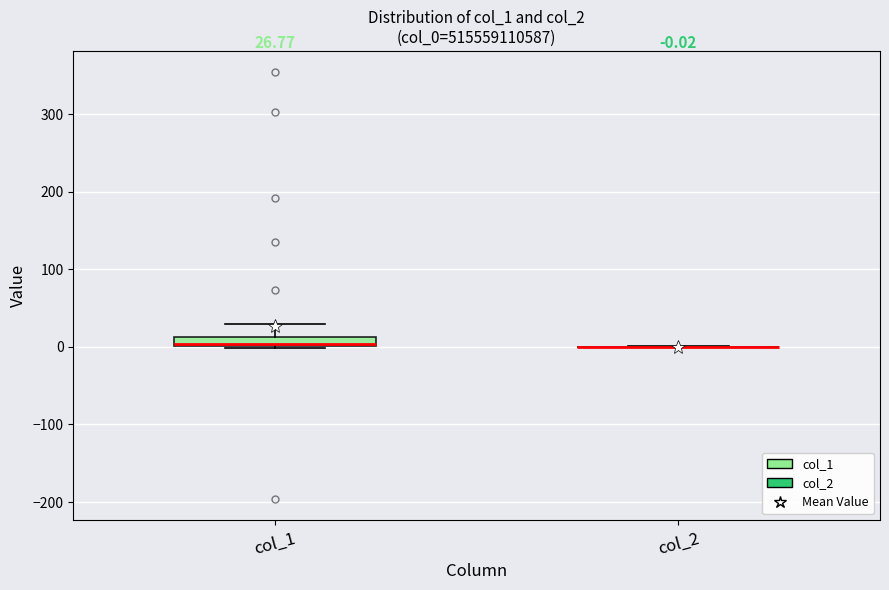

Which box is the tallest, from its lower edge to its upper edge?

col_1